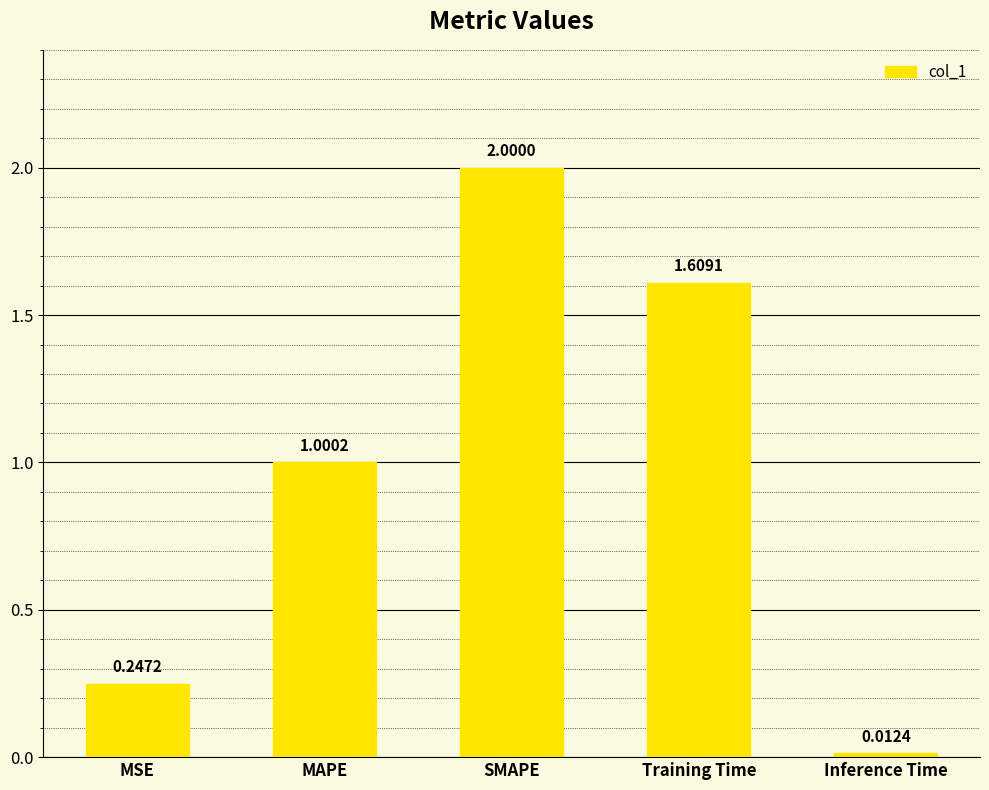

Between MSE and Training Time, which is larger?

Training Time